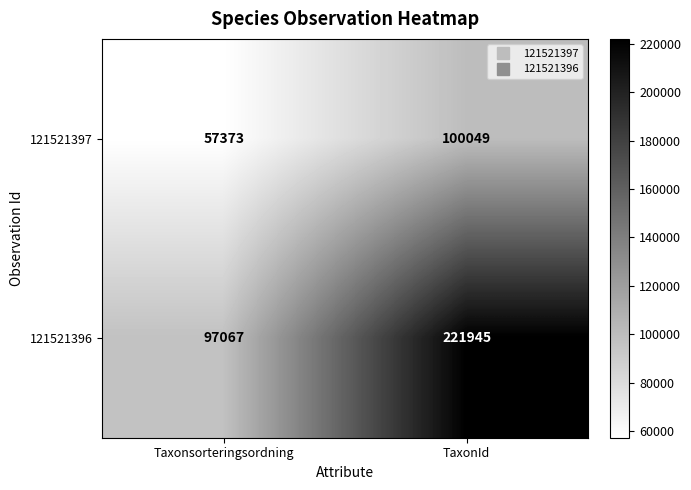

The 121521396 series shows 221945 at TaxonId. True or false?

True